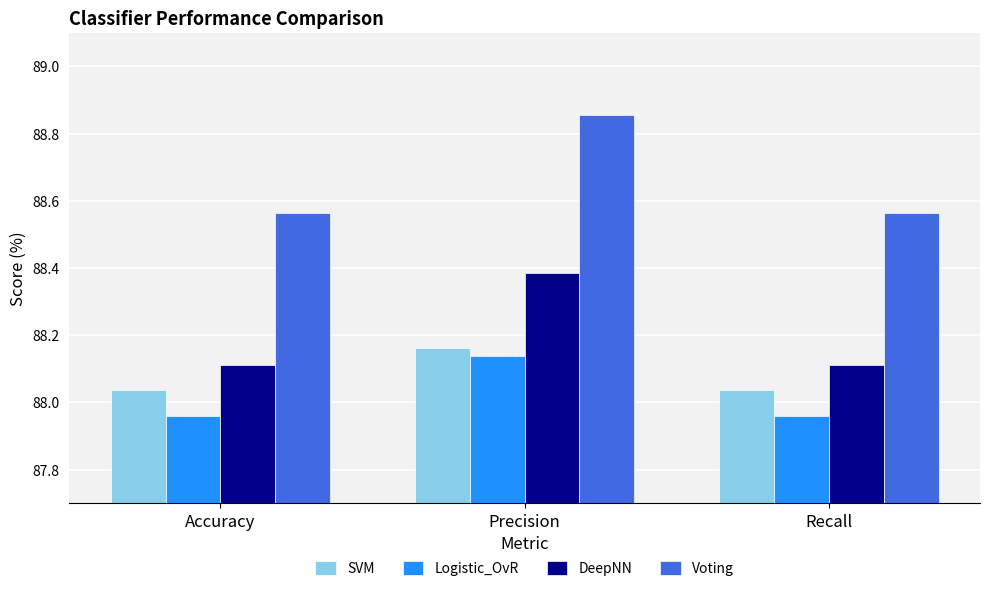

At how many categories does at least one series exceed 88?

3